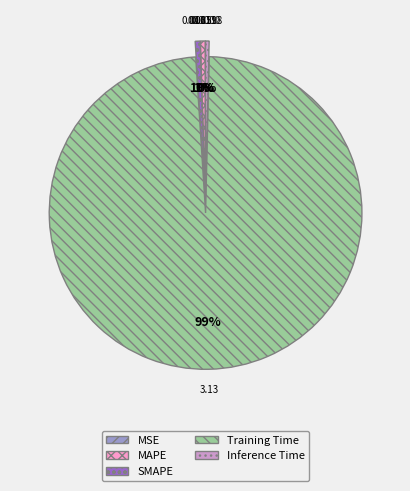

The SMAPE slice represents 11% of the pie. True or false?

False